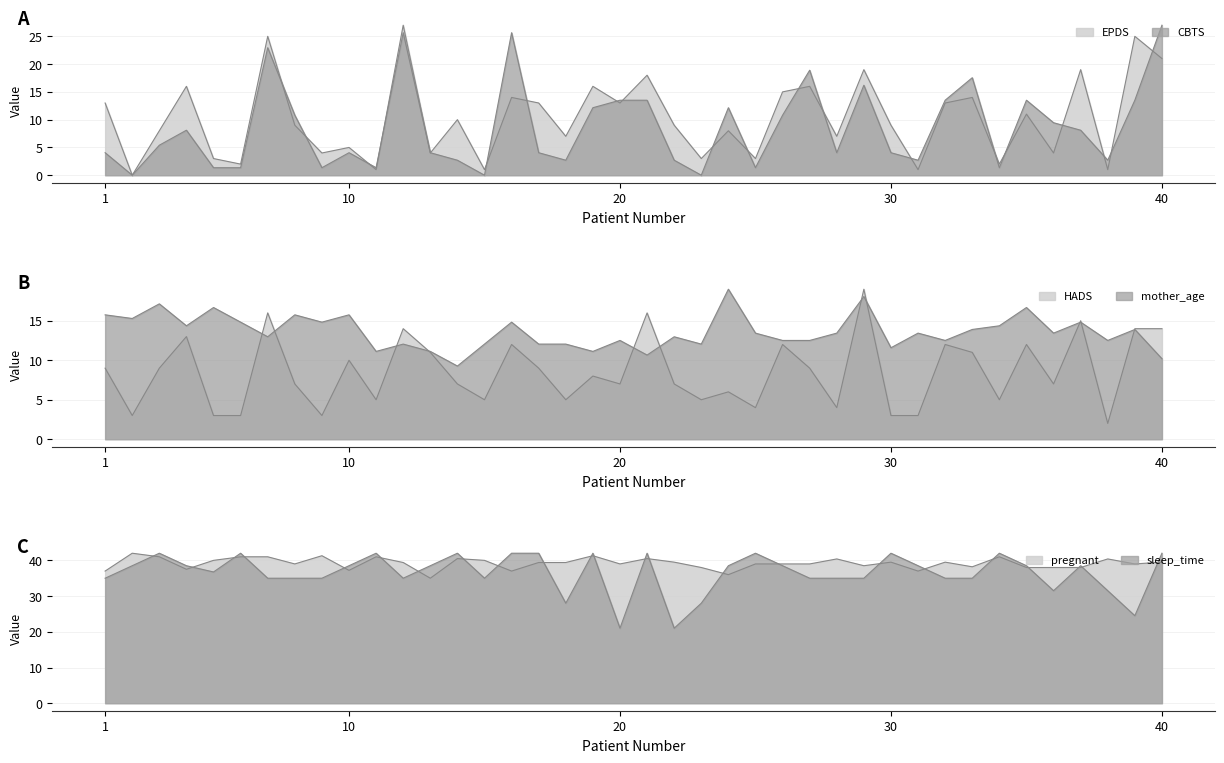

True or false: mother_age and sleep_time cross at least once.

False